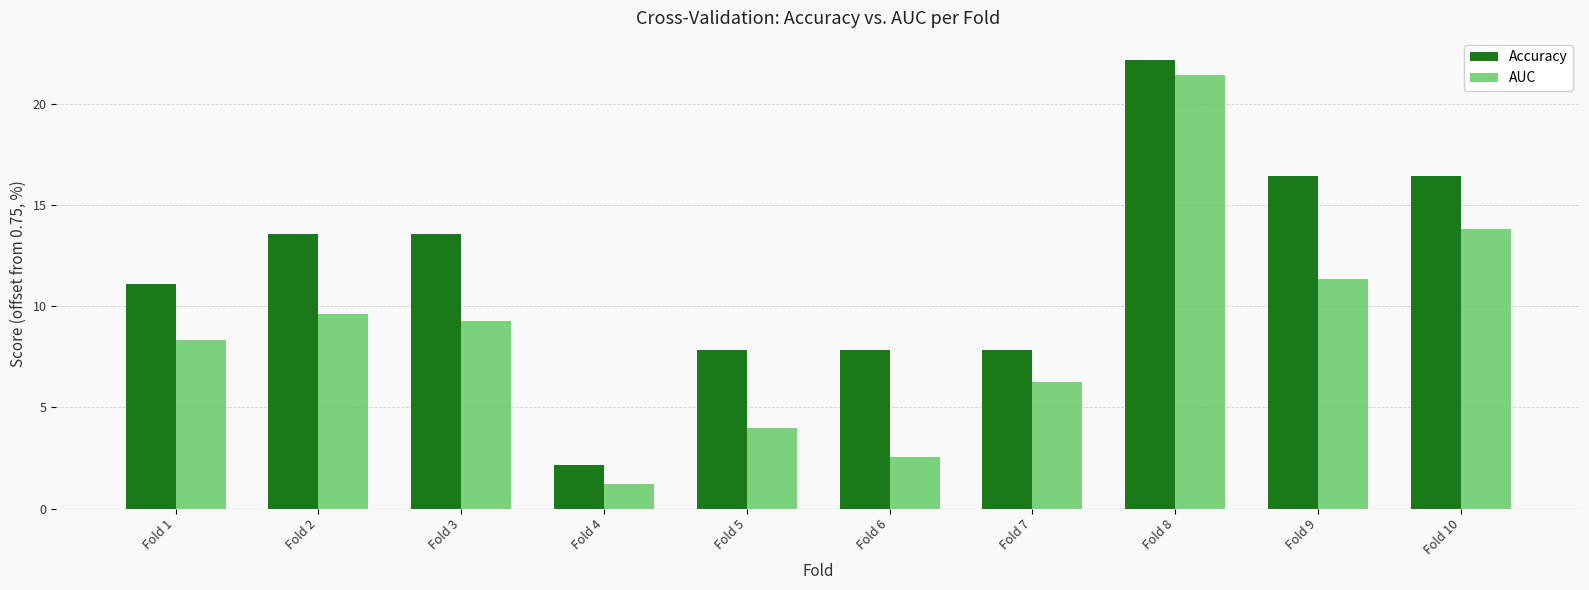

Which category has the lowest value in the AUC series?

Fold 4